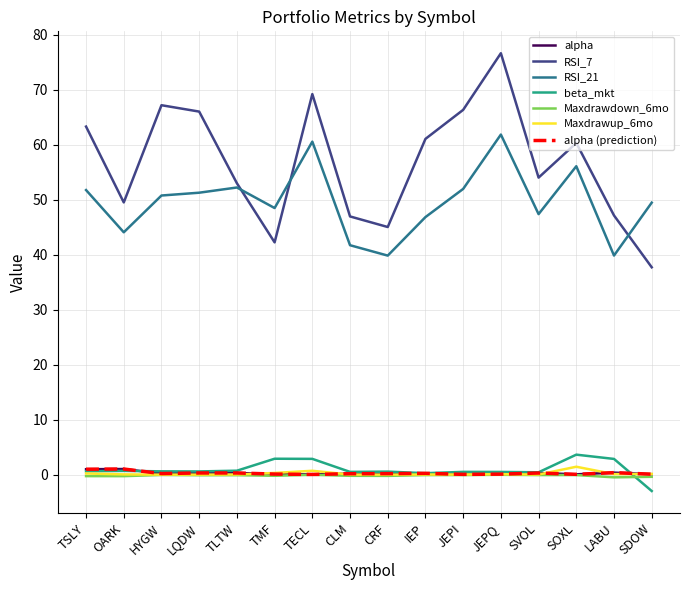

Which series has the largest total across all categories?

RSI_7